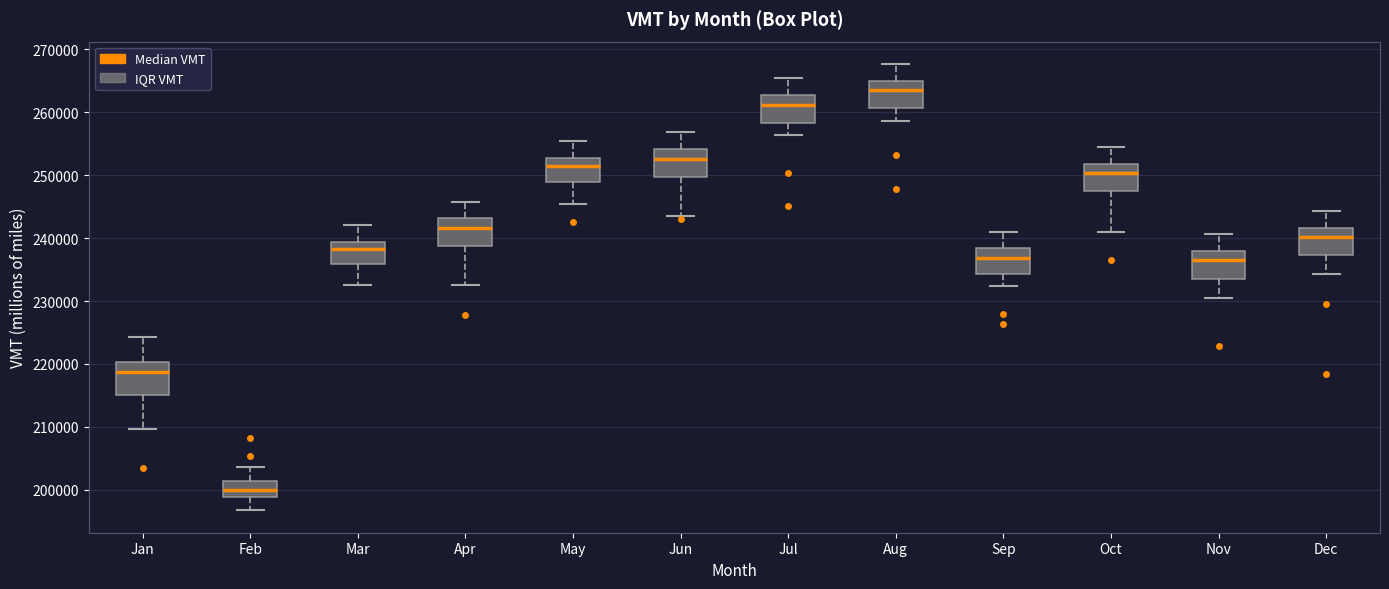

Reading left to right, transcribe this box plot: for each box, give where its median line is, the range the box spans, and where its two whiskers end, as read against the y-axis. The values are not printed on the chart, so give them approximately, as read against the axis.

Jan: median 219000, box 215000 to 220000, whiskers 210000 to 224000
Feb: median 200000, box 199000 to 201000, whiskers 197000 to 204000
Mar: median 238000, box 236000 to 239000, whiskers 232000 to 242000
Apr: median 242000, box 239000 to 243000, whiskers 233000 to 246000
May: median 252000, box 249000 to 253000, whiskers 245000 to 255000
Jun: median 253000, box 250000 to 254000, whiskers 243000 to 257000
Jul: median 261000, box 258000 to 263000, whiskers 256000 to 265000
Aug: median 264000, box 261000 to 265000, whiskers 259000 to 268000
Sep: median 237000, box 234000 to 238000, whiskers 232000 to 241000
Oct: median 250000, box 247000 to 252000, whiskers 241000 to 255000
Nov: median 236000, box 234000 to 238000, whiskers 231000 to 241000
Dec: median 240000, box 237000 to 242000, whiskers 234000 to 244000